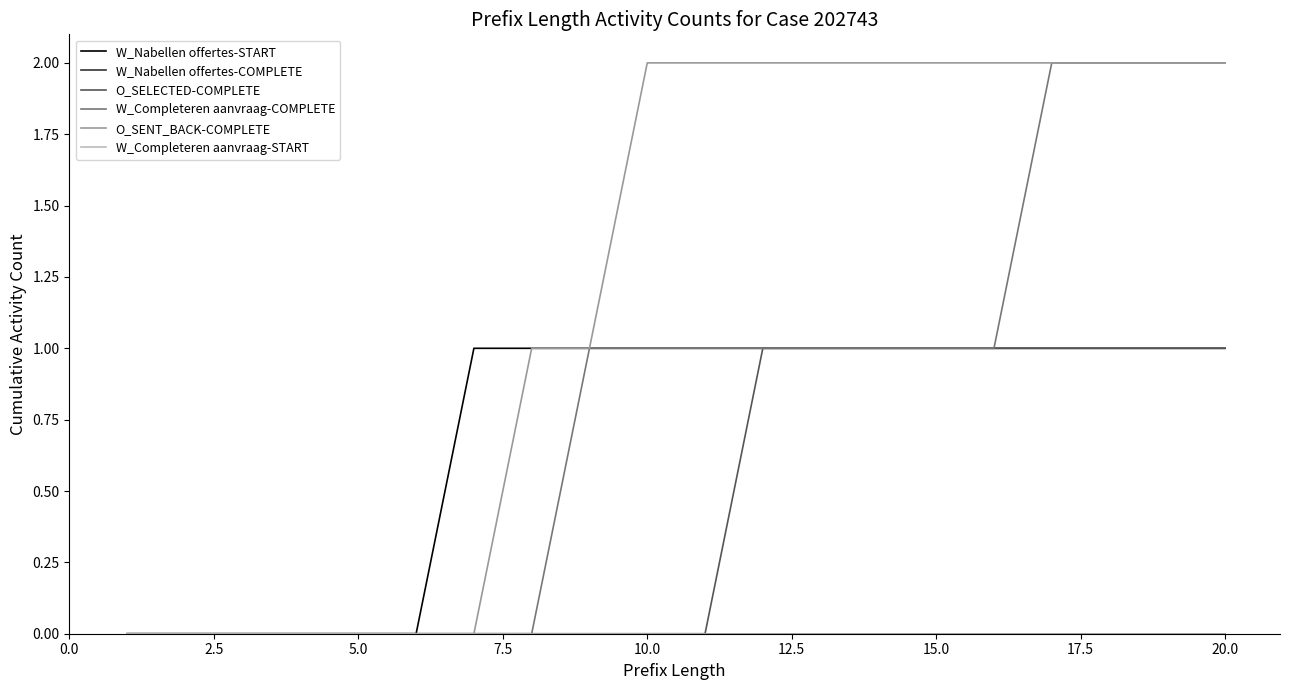

Does the chart have visible grid lines?

No